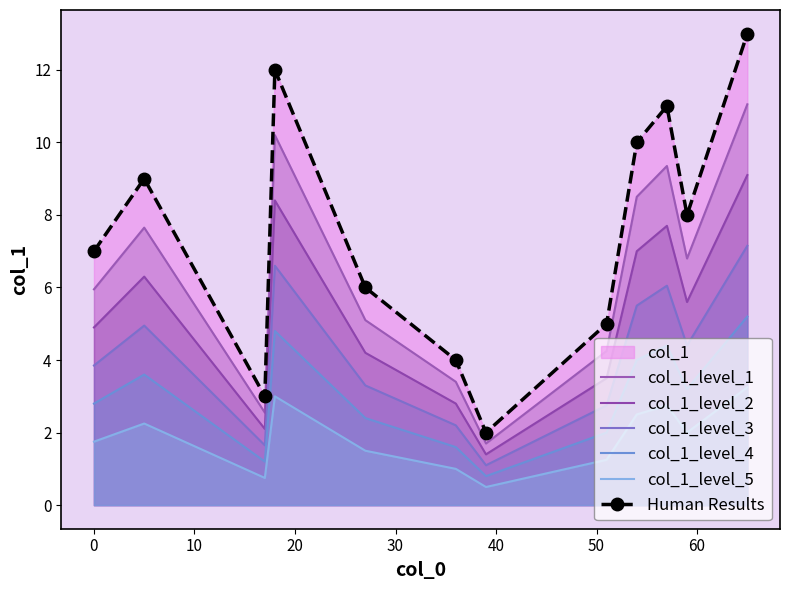

Does the chart have visible grid lines?

No